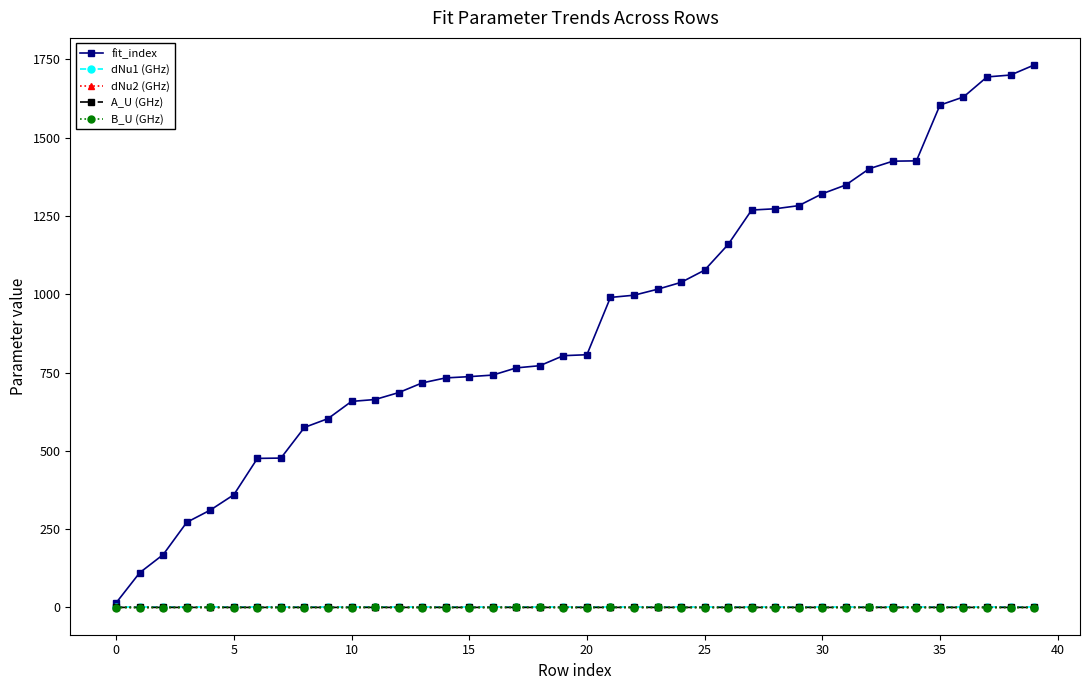

What is the minimum value shown in the chart?

-0.4